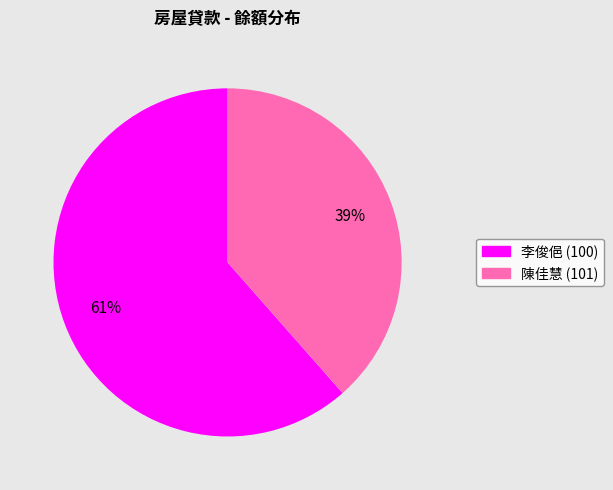

Does any single category account for the majority?

Yes